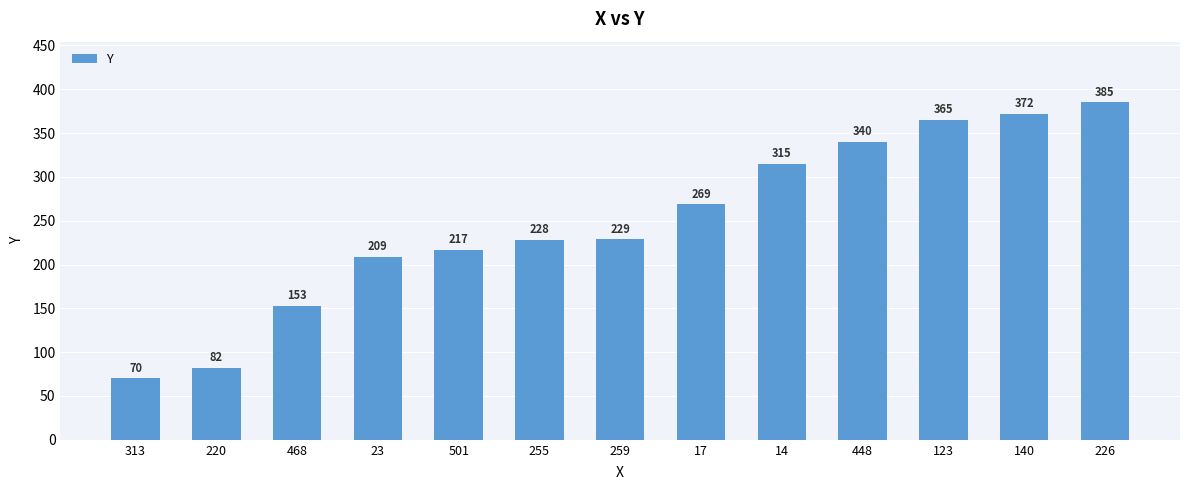

Reading right to left, what are all the values shown in this chart?

385	372	365	340	315	269	229	228	217	209	153	82	70